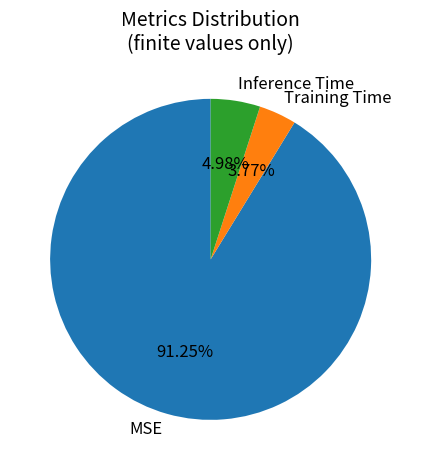

To the nearest percent, what percentage of the pie is Training Time?

4%